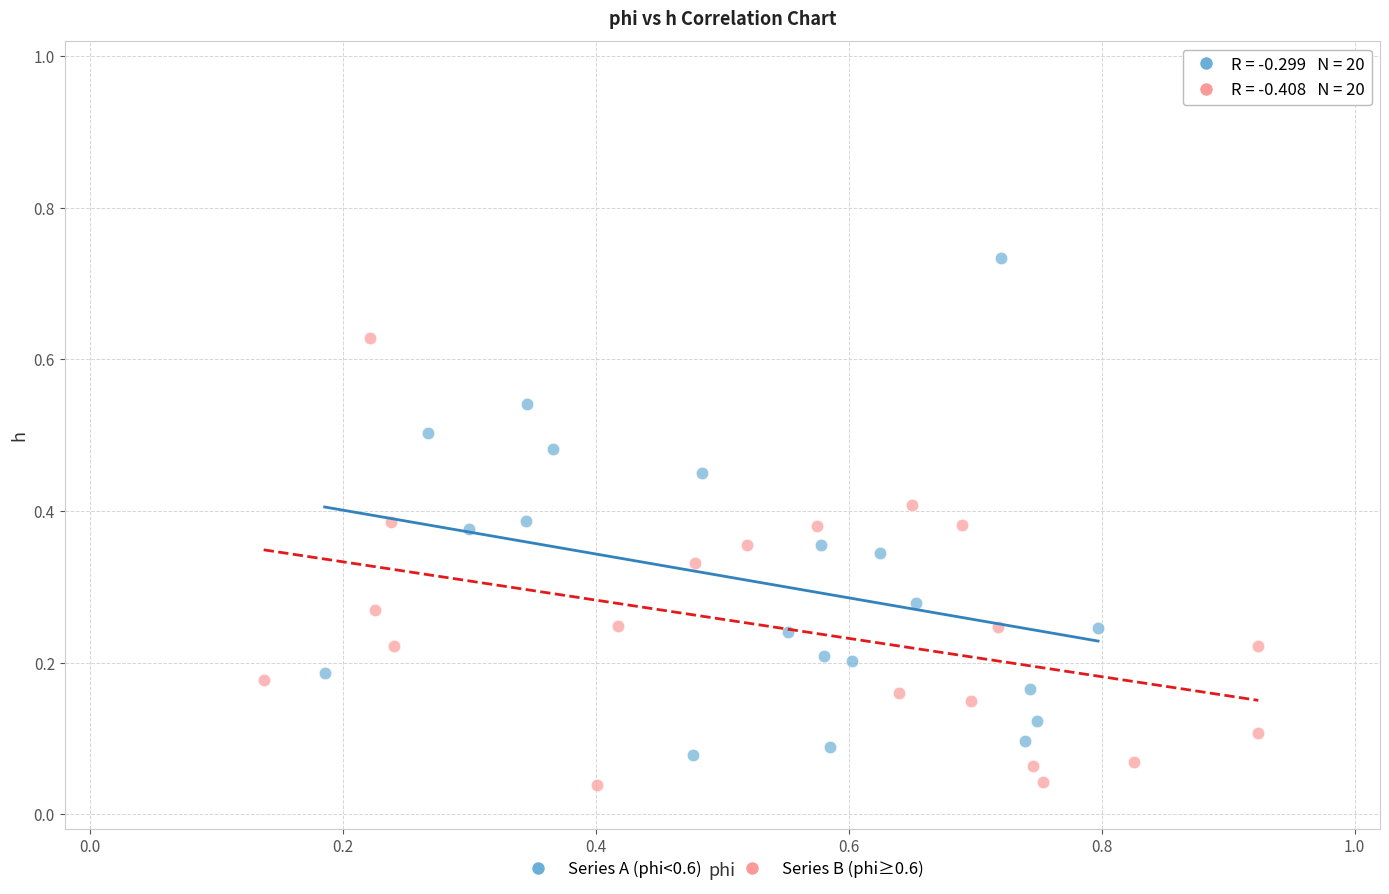

Which series has the widest spread of Y values?

Series A (phi<0.6)